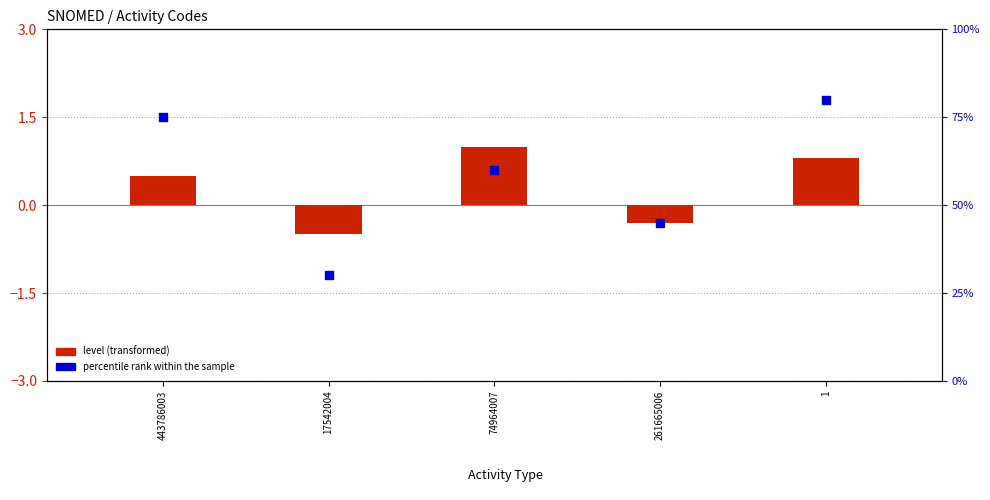

What is the total value across all series at 443786003?

75.5